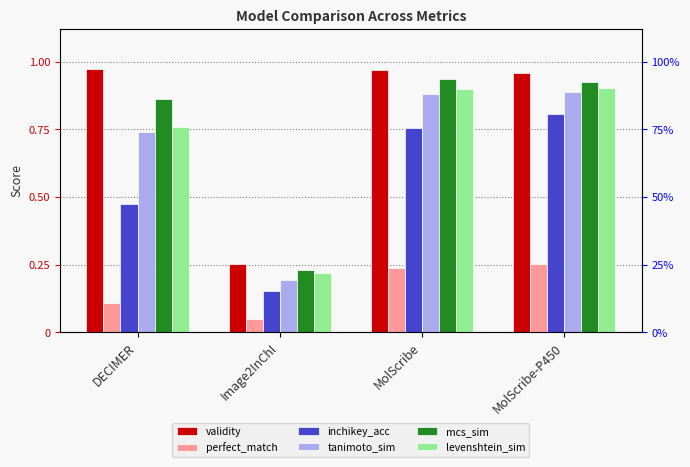

Between Image2InChI and MolScribe, which series saw the biggest shift?

validity